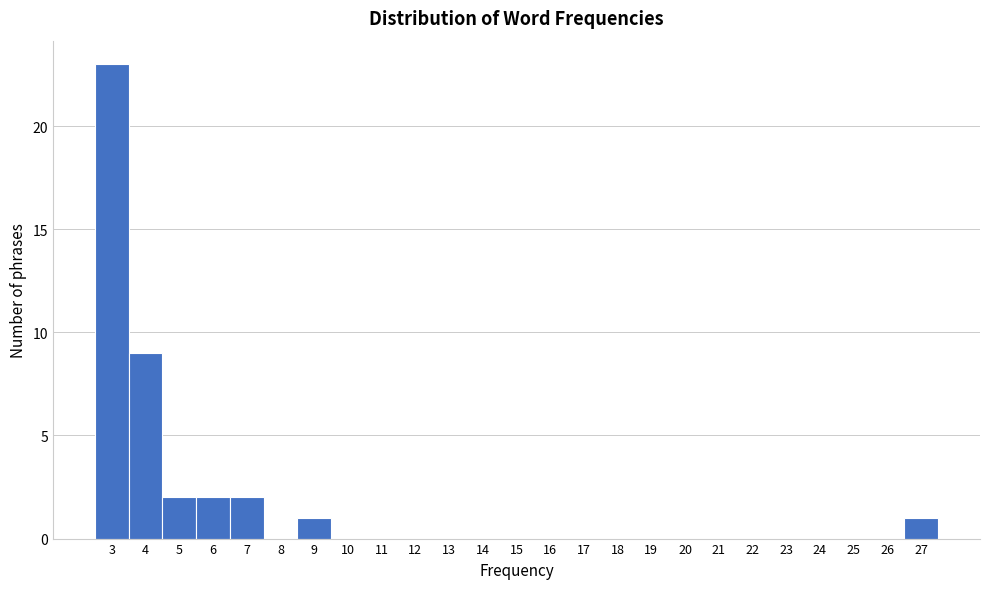

Which range on the x-axis has the tallest bar?

2.5 to 3.5